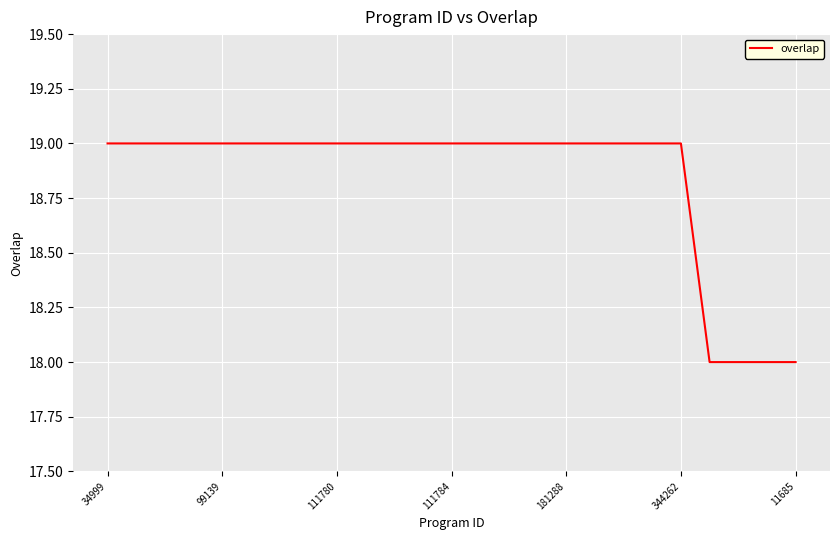

What is the greatest value displayed?

19